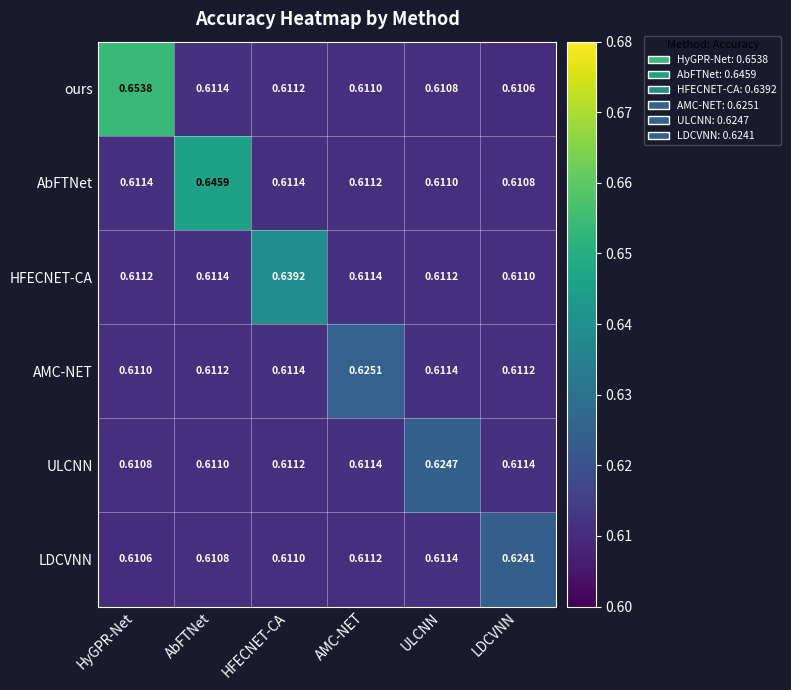

Which series has the largest total across all categories?

ours